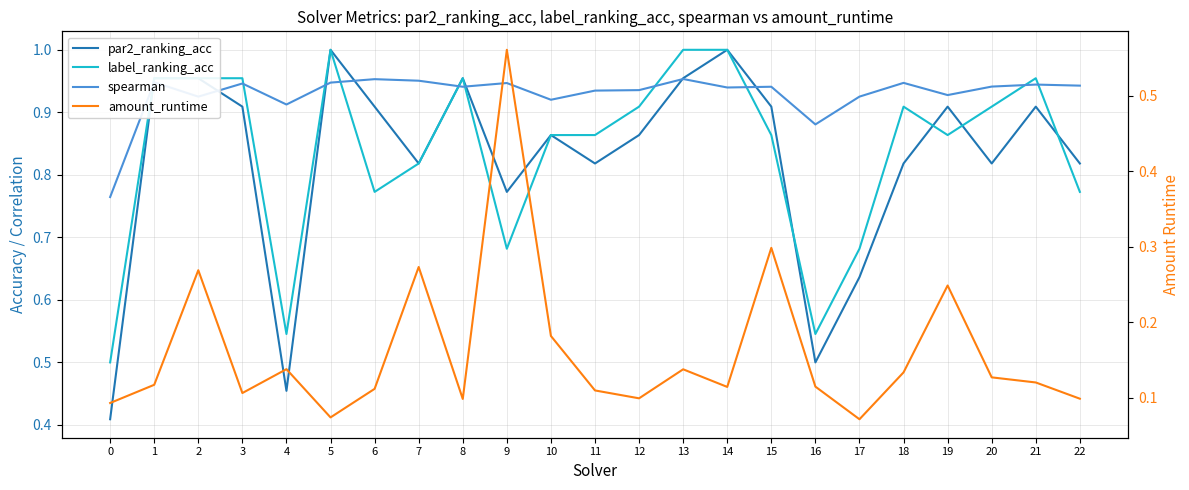

At which label does spearman reach its peak?

13